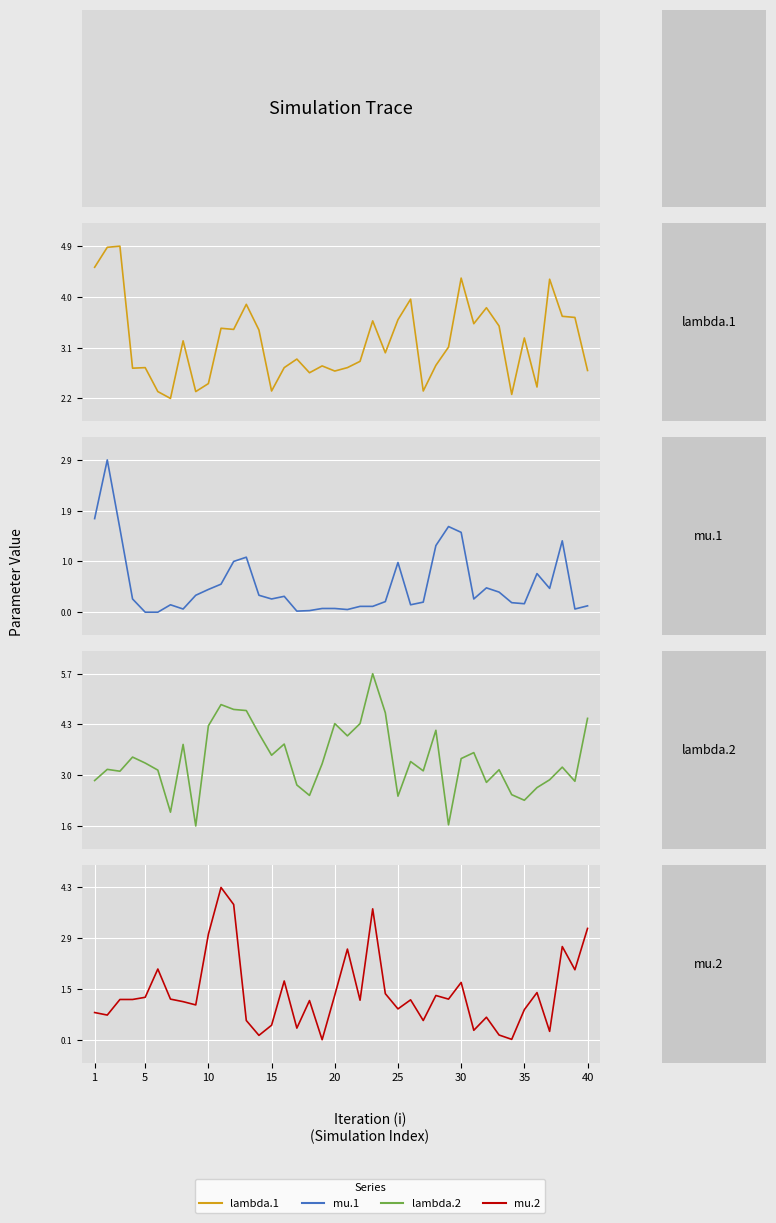

Reading left to right, what are all the values shown in this chart?

lambda.1: 4.5	4.8	4.9	2.7	2.7	2.3	2.2	3.2	2.3	2.5	3.4	3.4	3.8	3.4	2.3	2.7	2.9	2.6	2.8	2.7	2.7	2.8	3.5	3.0	3.6	3.9	2.3	2.8	3.1	4.3	3.5	3.8	3.5	2.3	3.2	2.4	4.3	3.6	3.6	2.7
mu.1: 1.8	2.9	1.6	0.3	0.0	0.0	0.2	0.1	0.3	0.5	0.6	1.0	1.1	0.3	0.3	0.3	0.0	0.1	0.1	0.1	0.1	0.1	0.1	0.2	1.0	0.2	0.2	1.3	1.6	1.5	0.3	0.5	0.4	0.2	0.2	0.8	0.5	1.4	0.1	0.1
lambda.2: 2.8	3.1	3.1	3.5	3.3	3.1	2.0	3.8	1.6	4.3	4.9	4.7	4.7	4.1	3.5	3.8	2.7	2.4	3.3	4.4	4.0	4.4	5.7	4.7	2.4	3.3	3.1	4.2	1.6	3.4	3.6	2.8	3.1	2.5	2.3	2.6	2.9	3.2	2.8	4.5
mu.2: 0.8	0.8	1.2	1.2	1.3	2.0	1.2	1.1	1.1	3.0	4.3	3.8	0.6	0.2	0.5	1.7	0.4	1.2	0.1	1.3	2.6	1.2	3.7	1.4	0.9	1.2	0.6	1.3	1.2	1.7	0.4	0.7	0.2	0.1	0.9	1.4	0.3	2.7	2.0	3.2